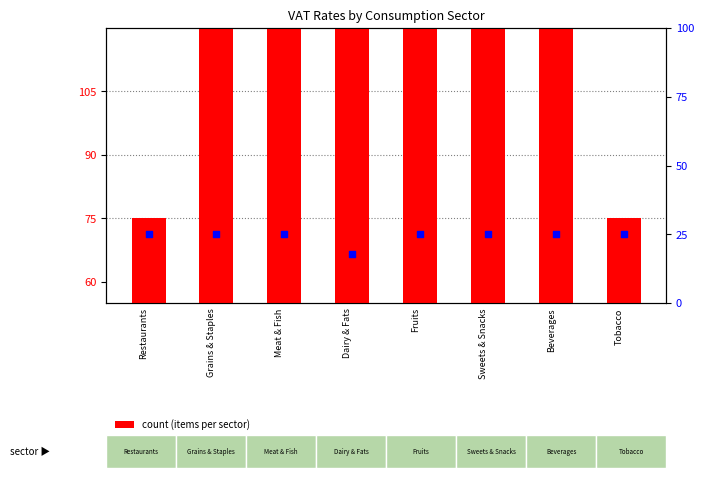

What is the total value across all series at Restaurants?

100